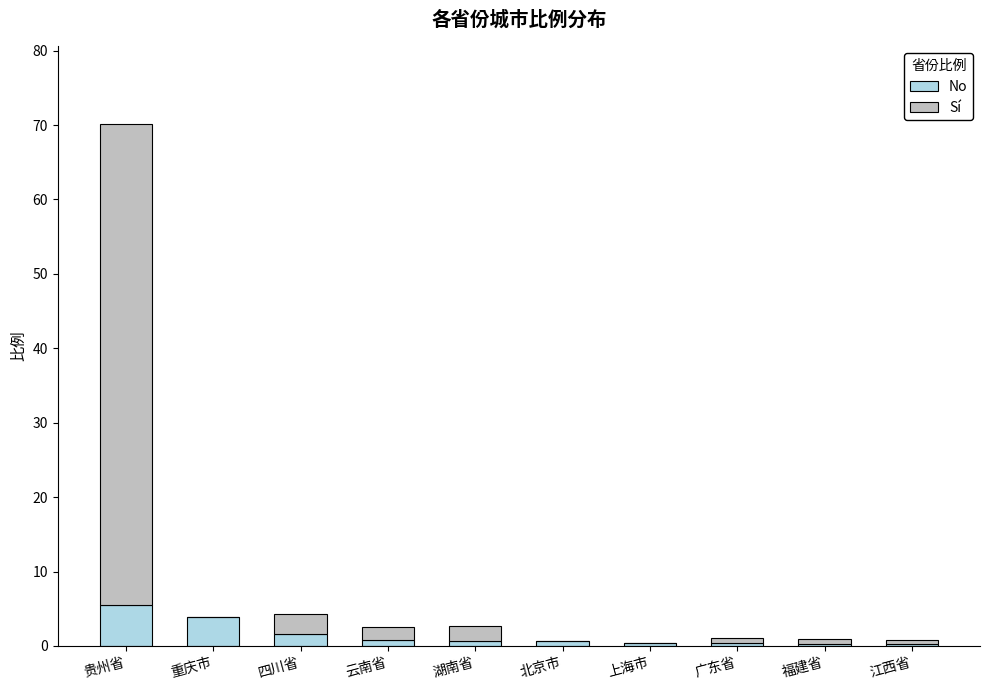

What is the sum of all No values?

14.5